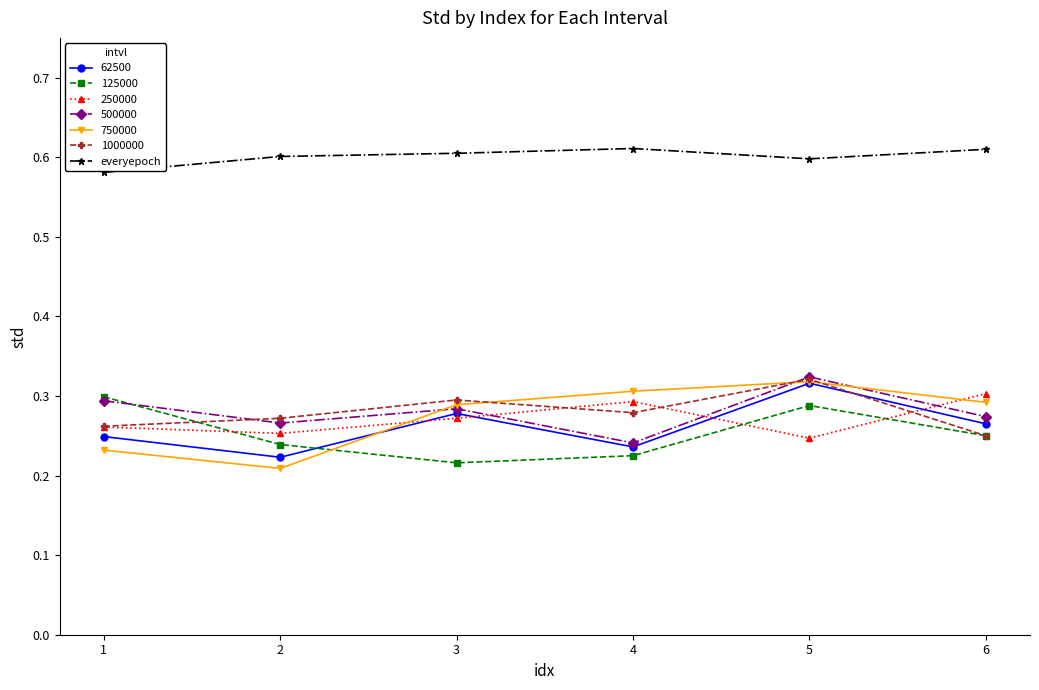

How many everyepoch values are between 0 and 1?

6